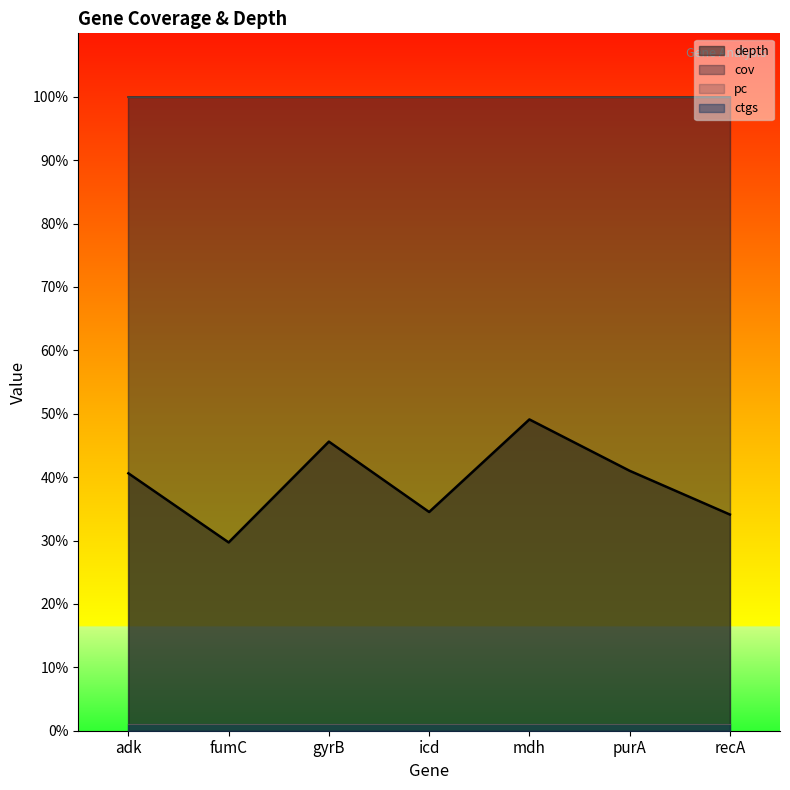

Is the value of cov at purA greater than the value of depth at fumC?

Yes